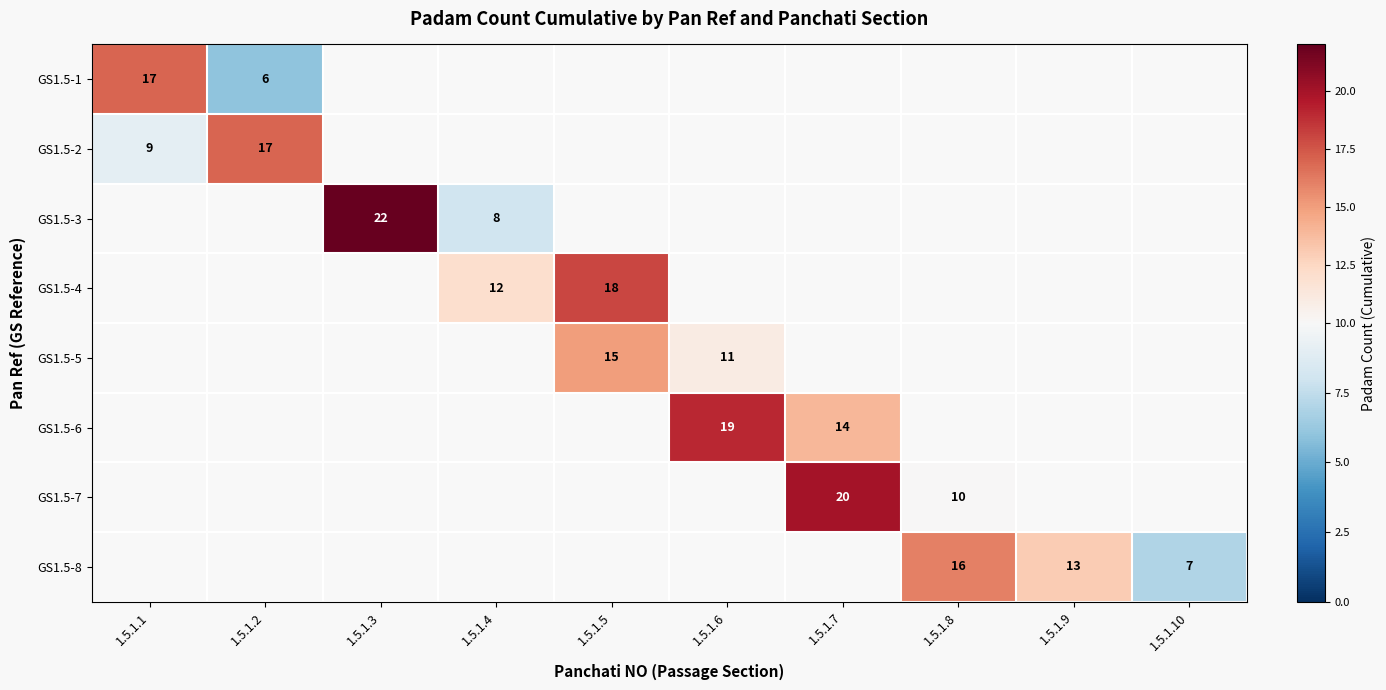

The GS1.5-6 series shows 26 at 1.5.1.6. True or false?

False